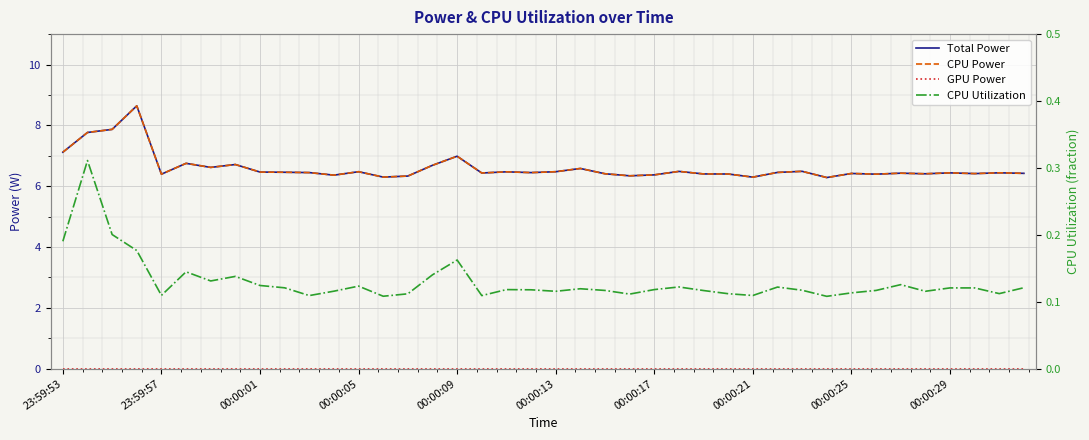

How many lines are shown in the chart?

4